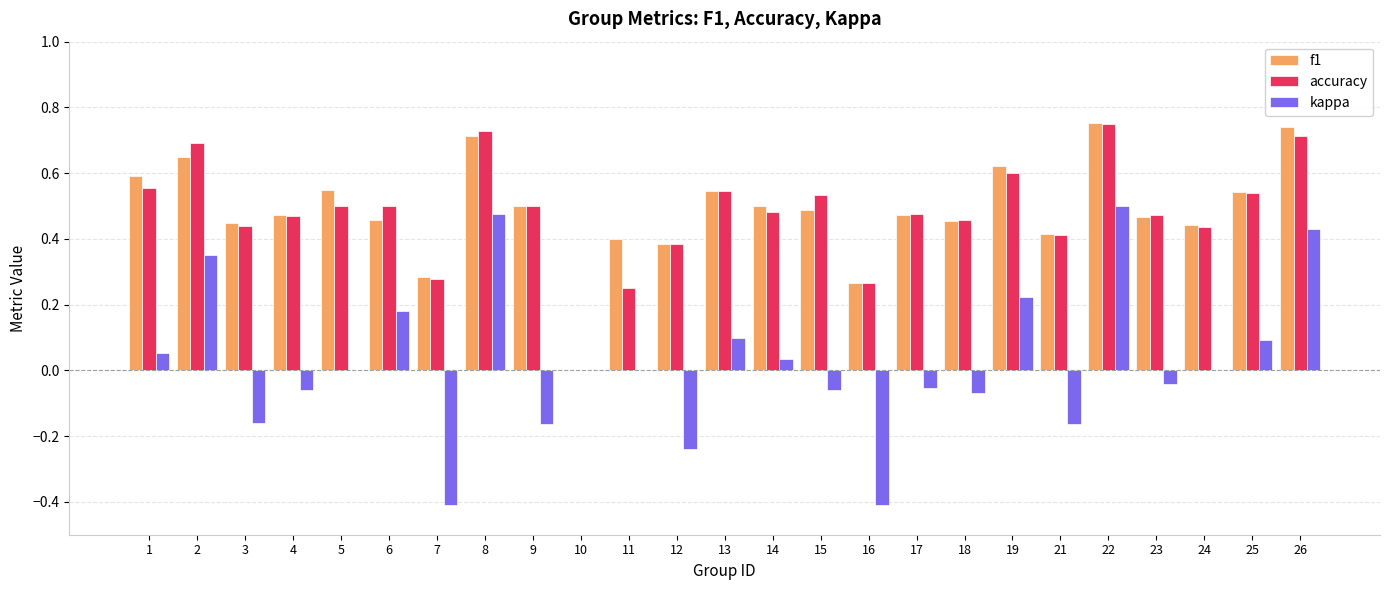

Between 3 and 9, which series saw the biggest shift?

accuracy